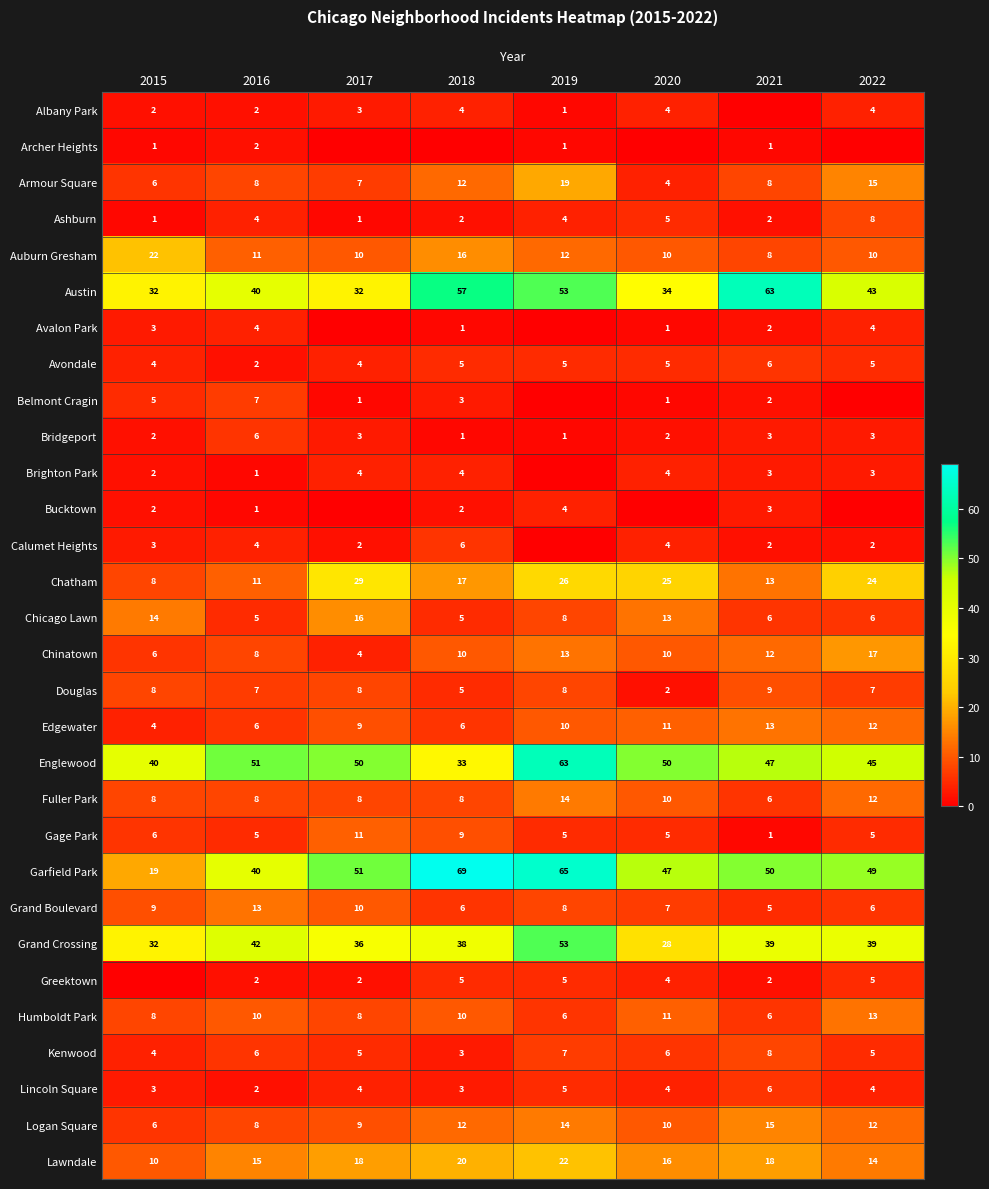

What is the minimum value for Austin?

32